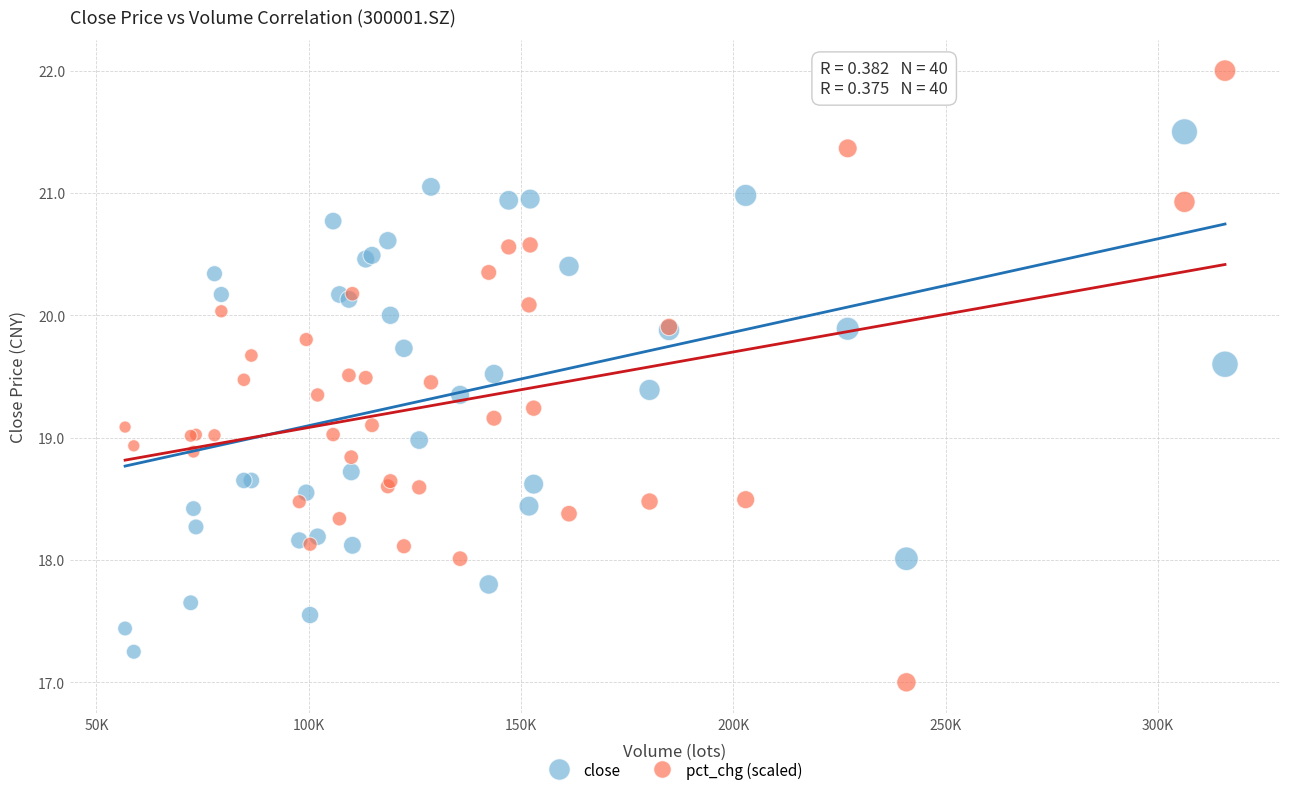

What are all the series names shown in the legend?

close, pct_chg (scaled)